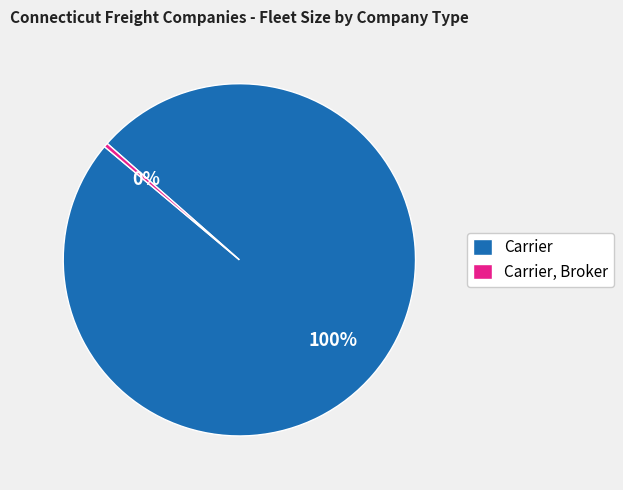

How many segments does this pie chart have?

2